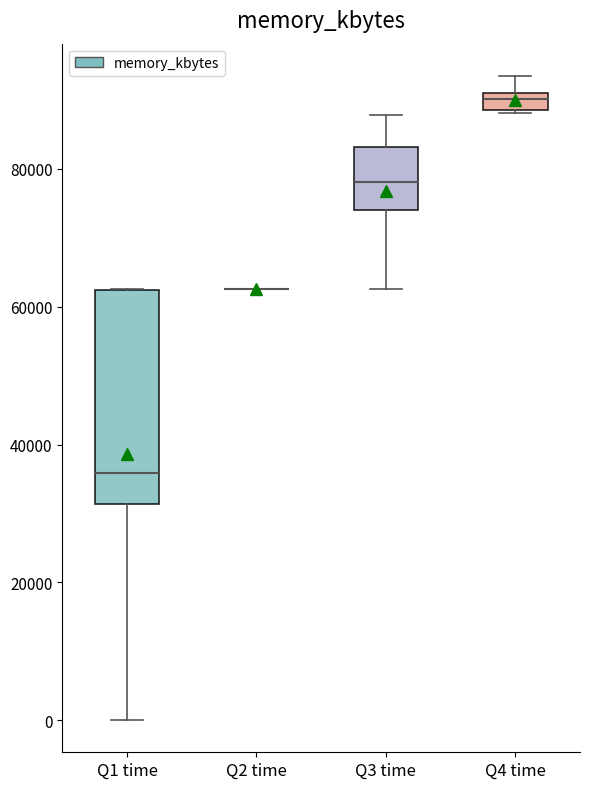

Comparing the boxes themselves (not the whiskers), which one is the tallest?

Q1 time